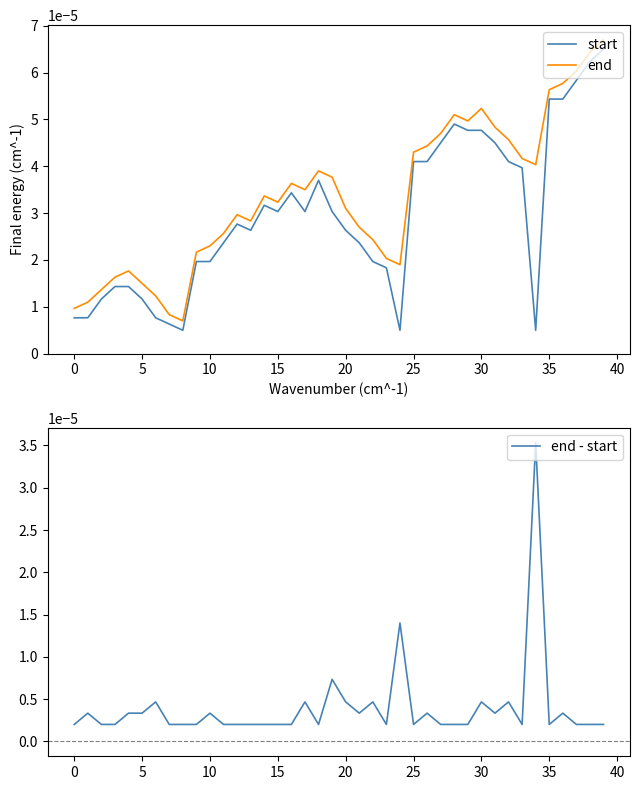

True or false: start and end intersect in this chart.

False